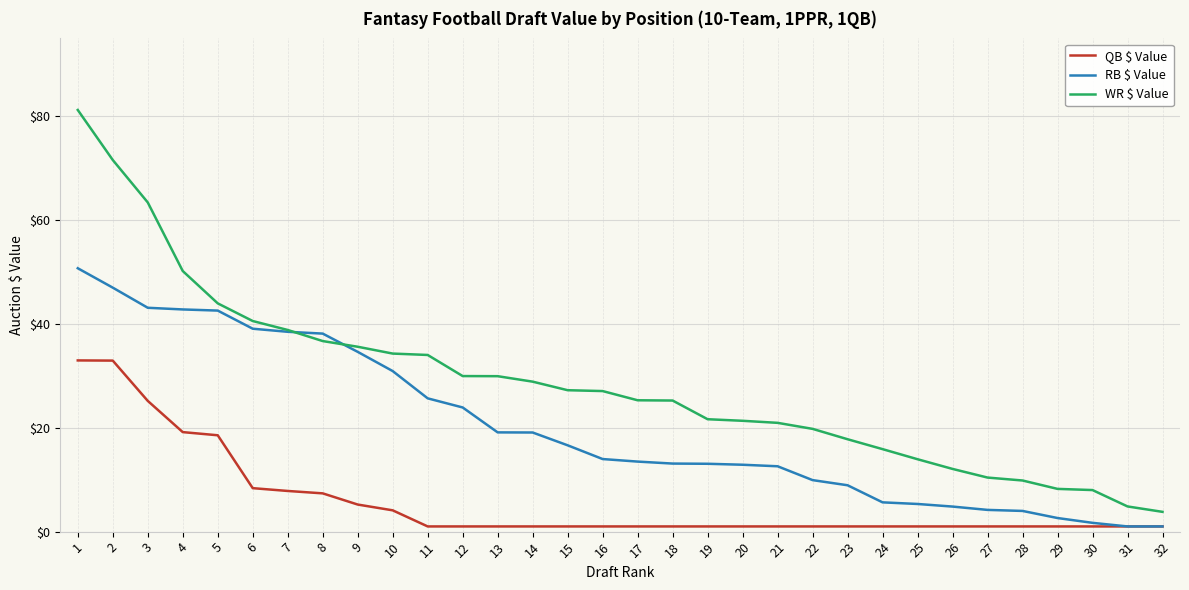

Is the value of WR $ Value at 21 greater than the value of QB $ Value at 4?

Yes